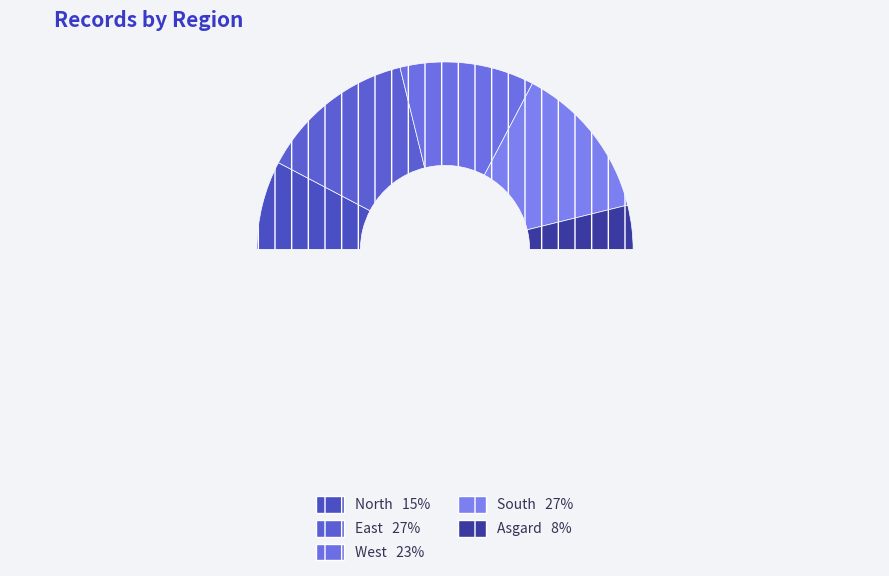

How many segments does this pie chart have?

6